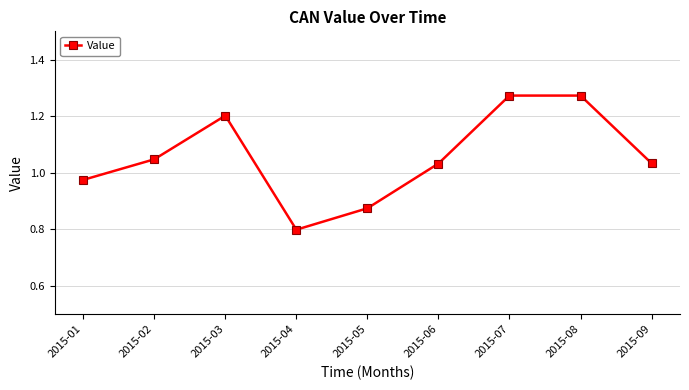

What is the difference between the maximum and minimum values?

0.5